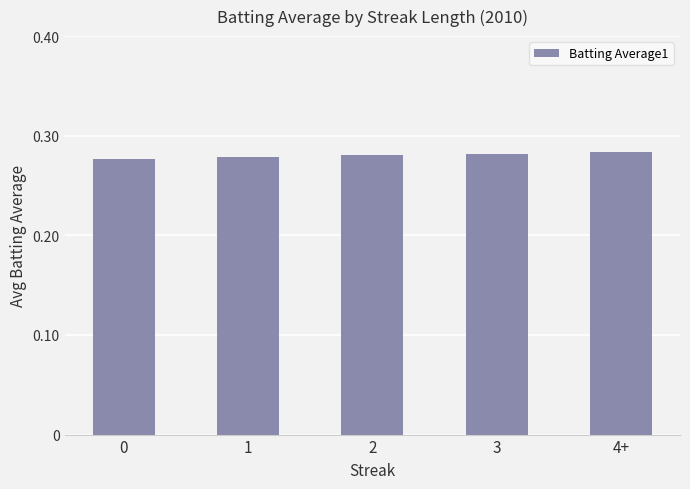

What is the label of the 3rd bar from the right?

2